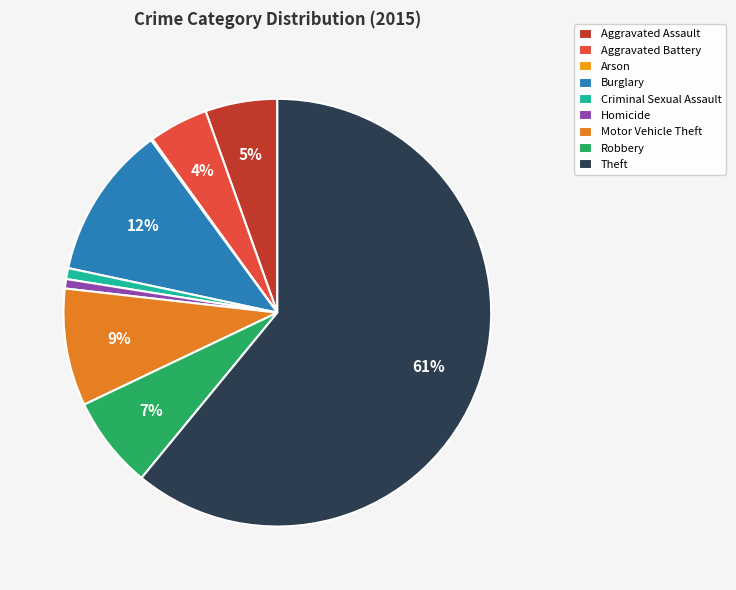

Is the sum of Criminal Sexual Assault and Homicide greater than half?

No